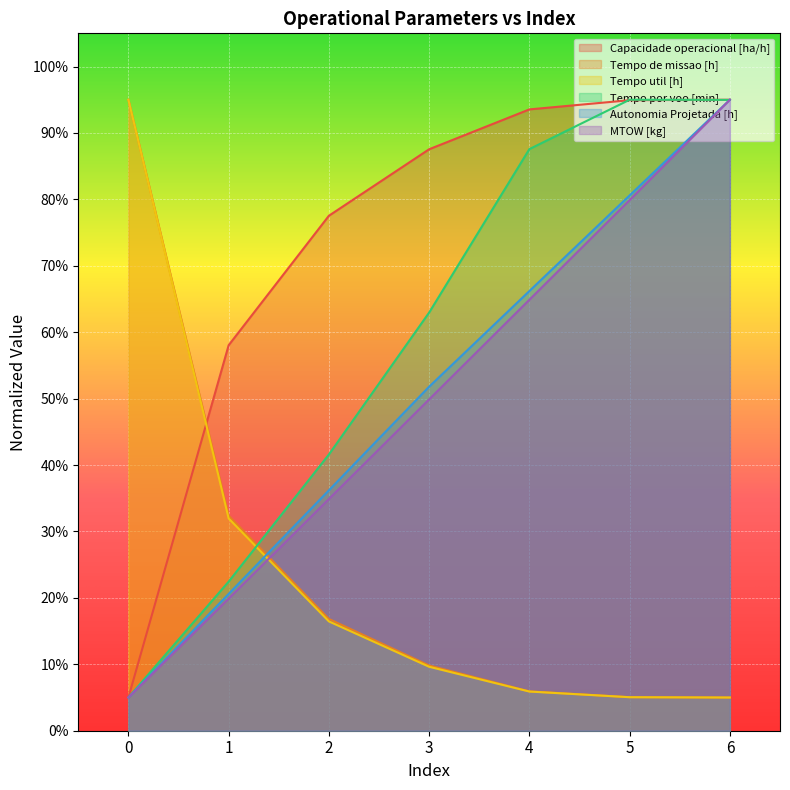

Reading right to left, transcribe all the data shown in this chart.

Capacidade operacional [ha/h]: 95.0	94.9	93.5	87.5	77.5	58.0	5.0
Tempo de missao [h]: 5.0	5.1	5.9	9.8	16.8	32.4	95.0
Tempo util [h]: 5.0	5.0	5.9	9.6	16.5	32.0	95.0
Tempo por voo [min]: 95.0	95.0	87.6	63.0	41.6	22.4	5.0
Autonomia Projetada [h]: 95.0	80.6	66.2	51.8	36.2	20.6	5.0
MTOW [kg]: 95.0	79.9	64.9	49.9	34.9	19.9	5.0